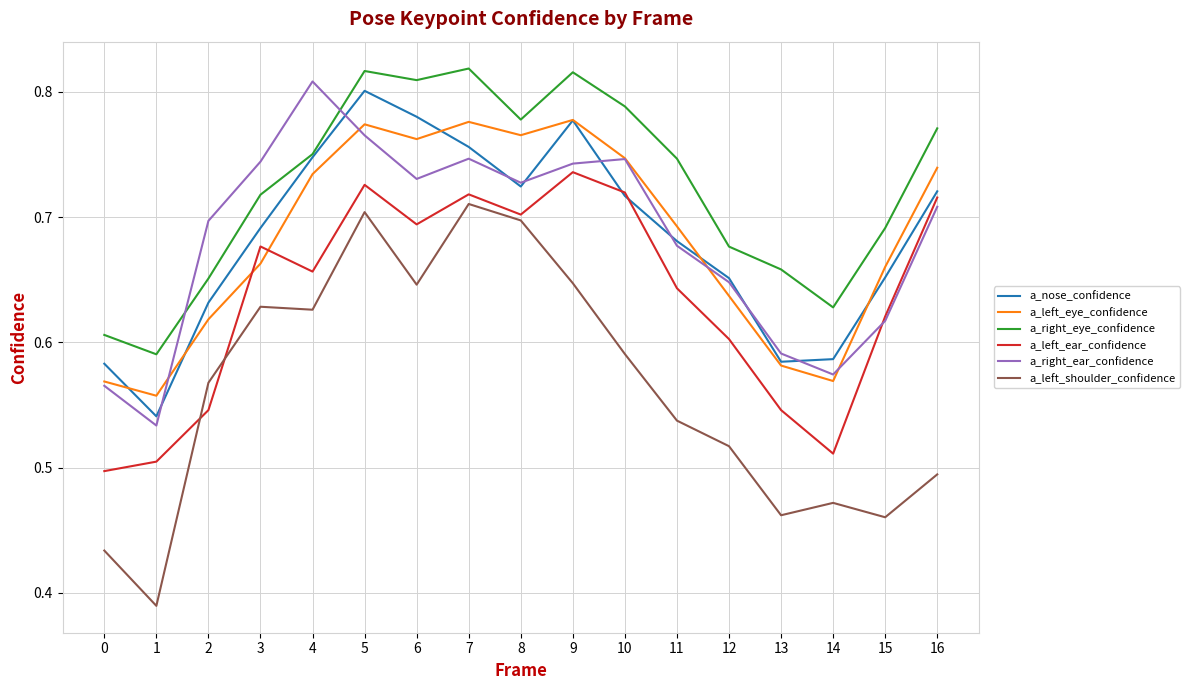

How many a_right_eye_confidence values are between 0 and 1?

17